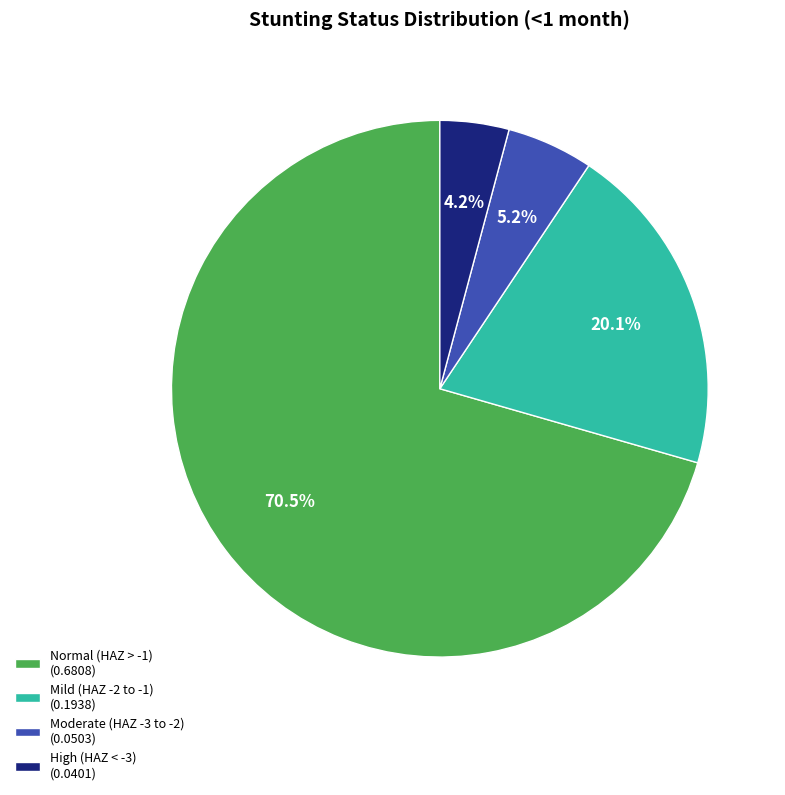

Is there a majority slice in this chart?

Yes